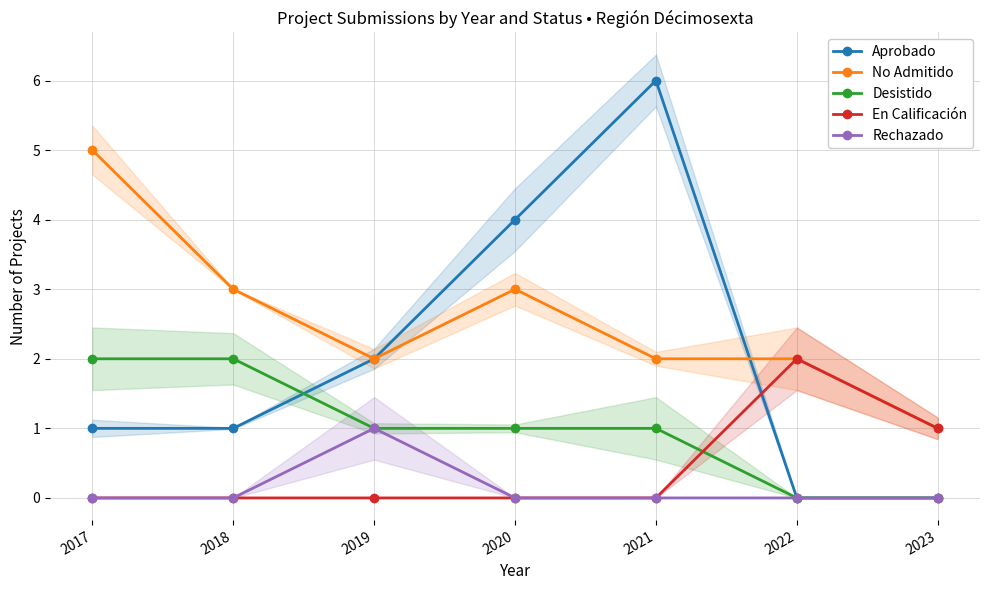

How many interior local peaks does the Aprobado series have?

1